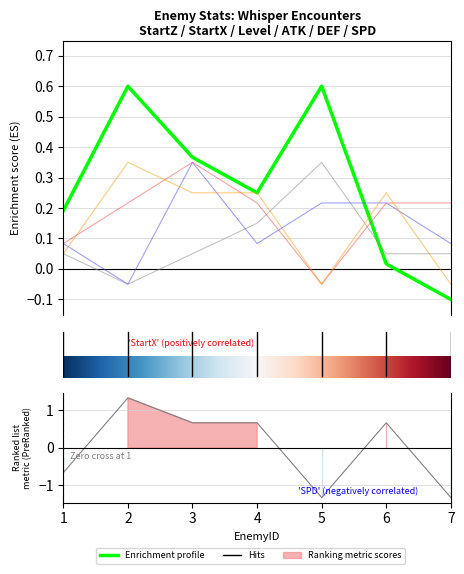

At which label is StartZ closest to 0?

6